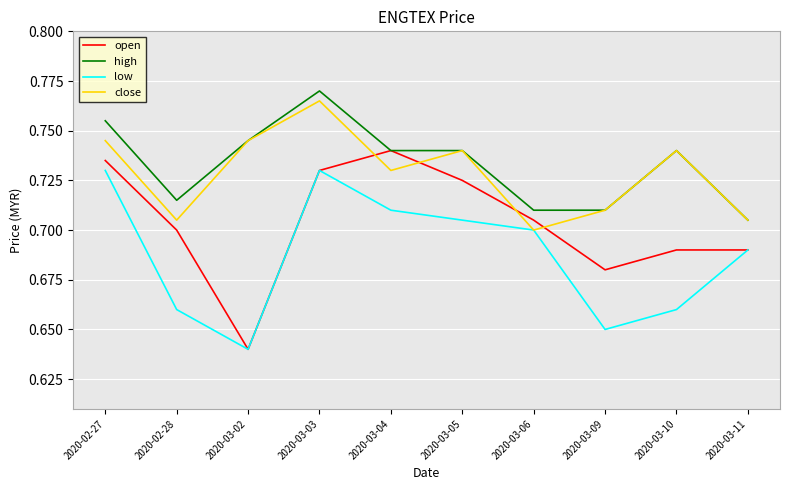

Which series has the widest spread of values?

open